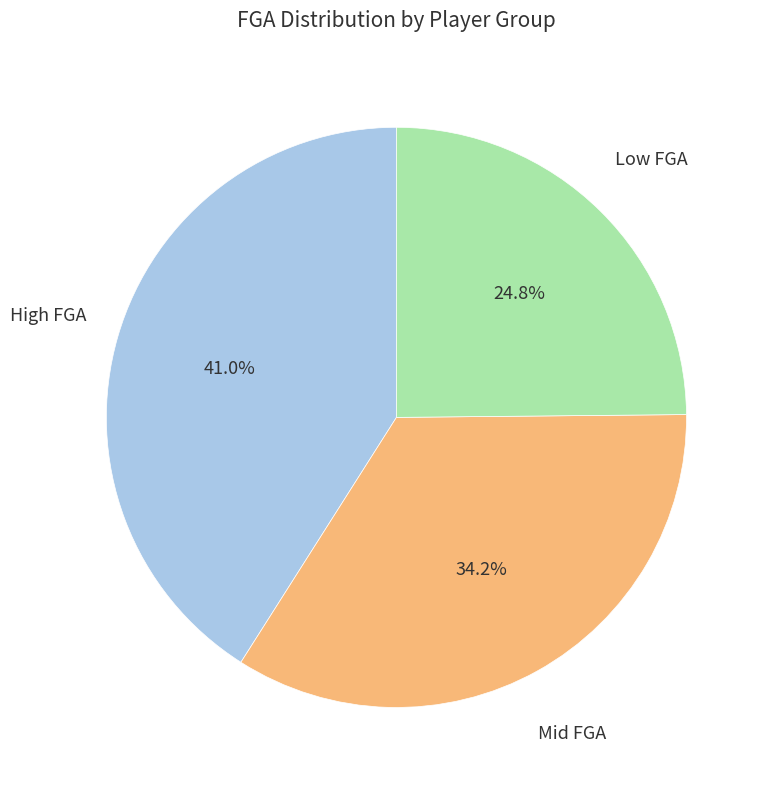

Is there any slice that represents more than half of the pie?

No